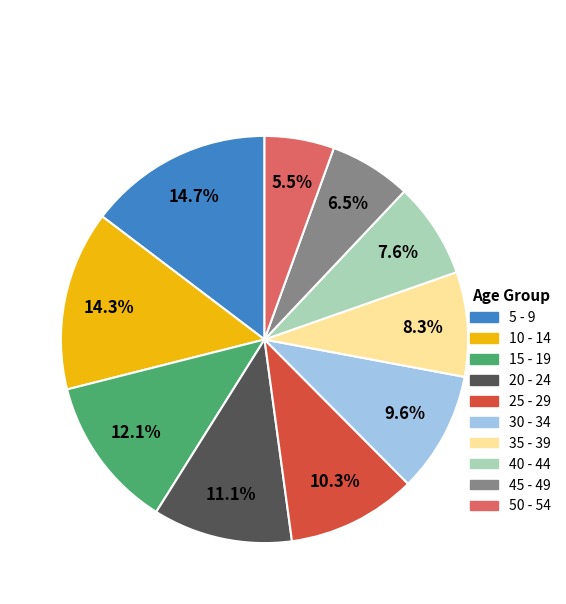

Which slice is the smallest?

50 - 54